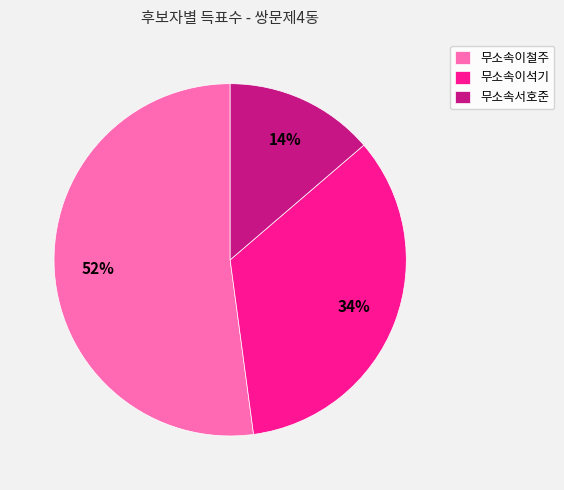

Which has a higher value, 무소속이석기 or 무소속이철주?

무소속이철주